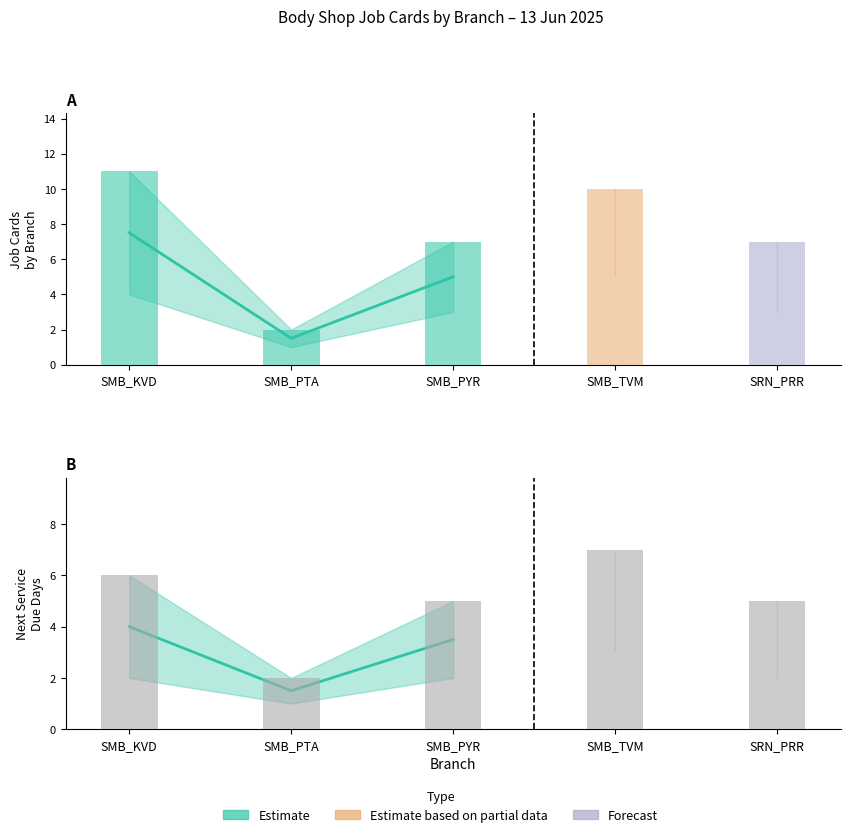

What is the sum of all Job Cards (Lower) values?

16